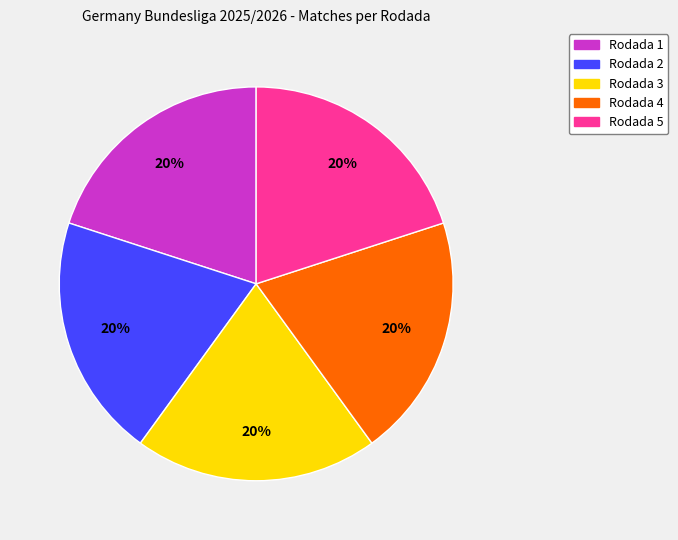

To the nearest percent, what is the combined percentage of Rodada 5 and Rodada 4?

40%